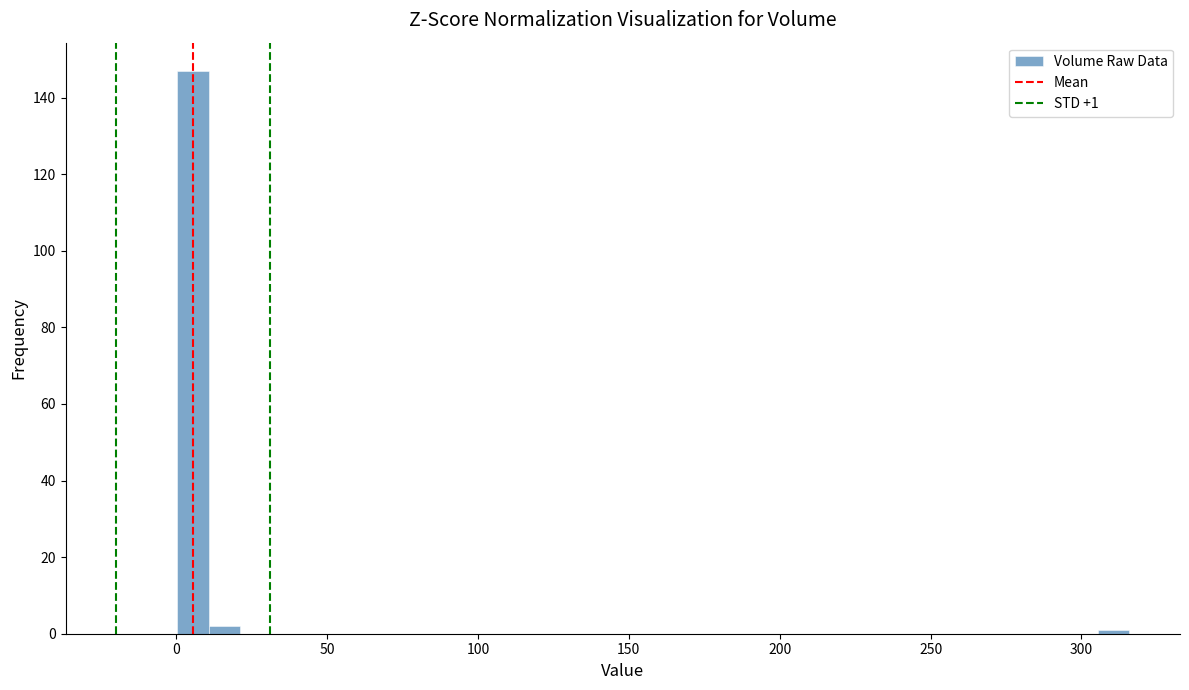

Read against the x-axis, roughly where is the centre of the tallest bar?

5